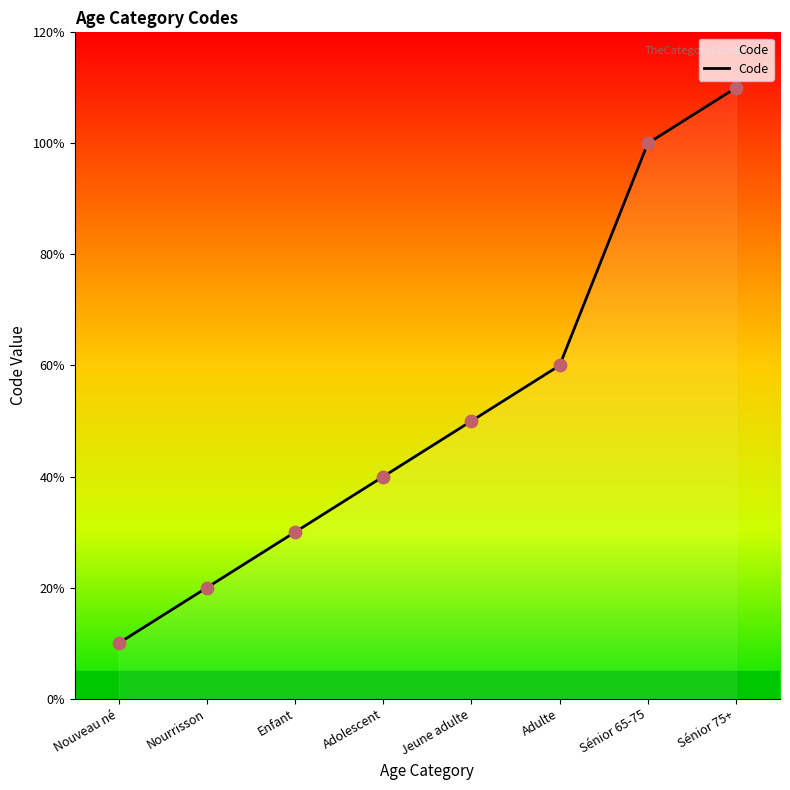

Between Adulte and Jeune adulte, which is larger?

Adulte